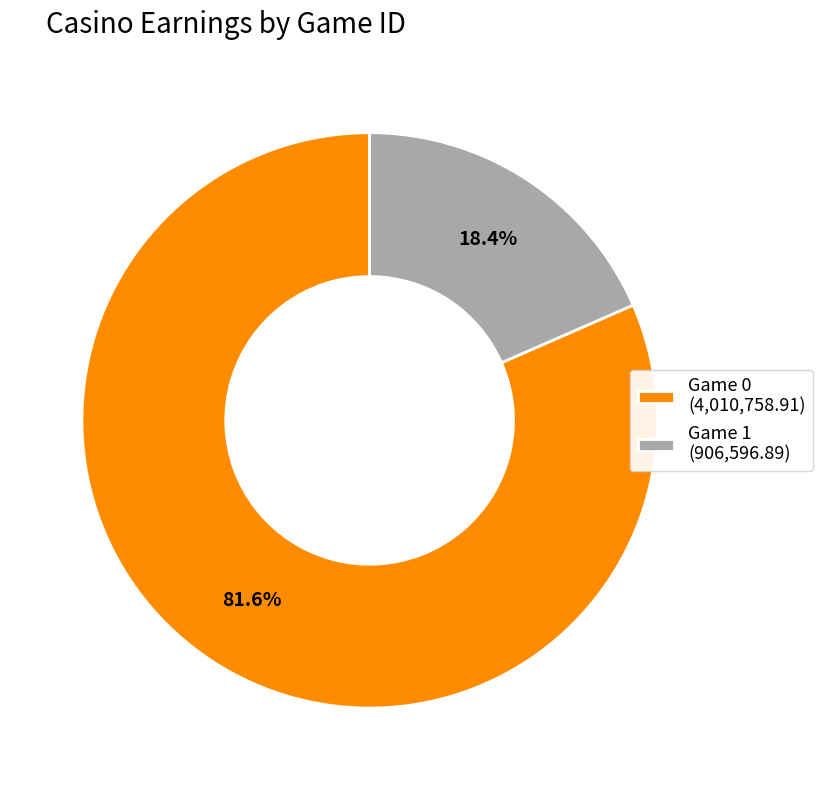

How many slices are in this pie chart?

2